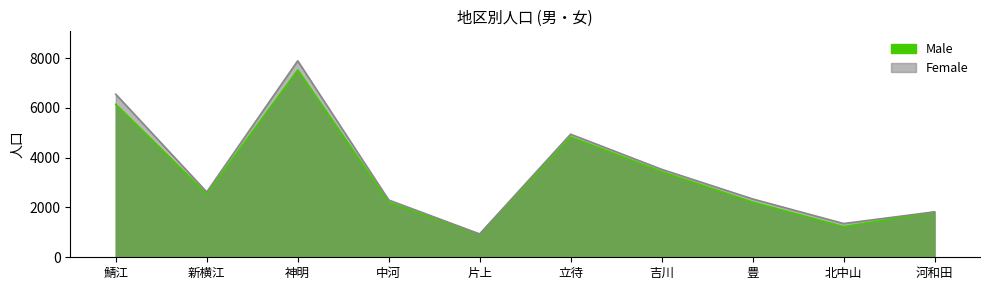

What is the average value of the Female series?

3429